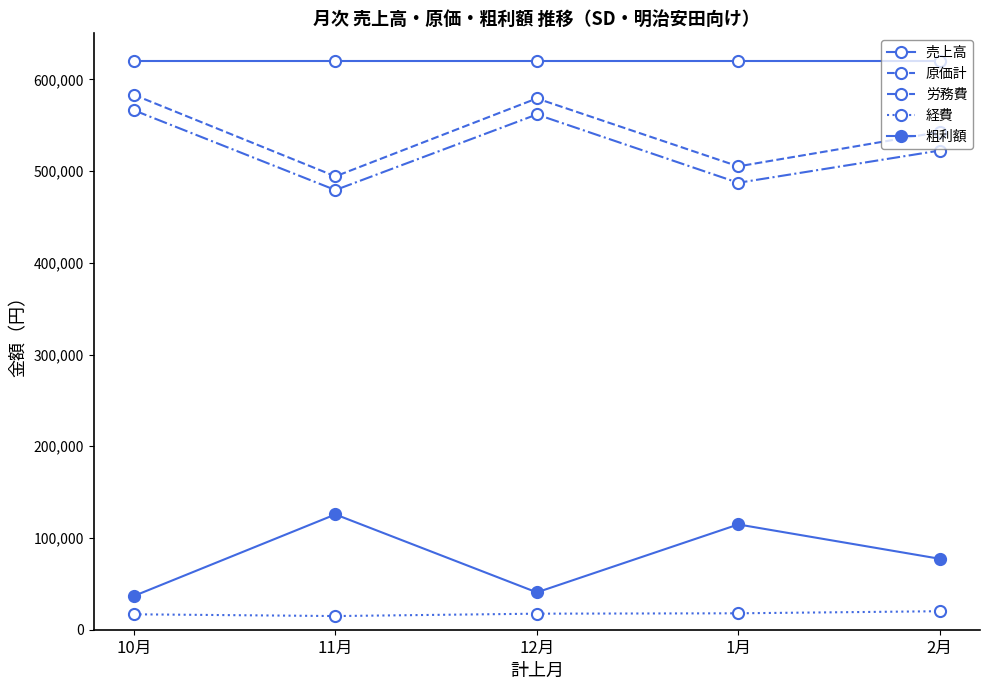

How many distinct data groups are displayed?

5